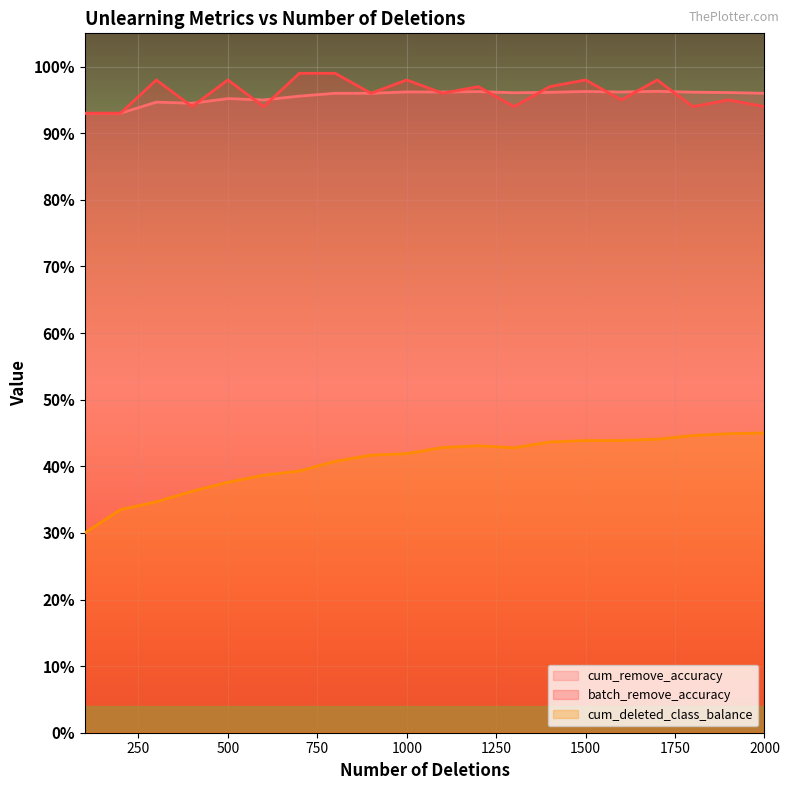

What is the sum of all cum_deleted_class_balance values?

8.1